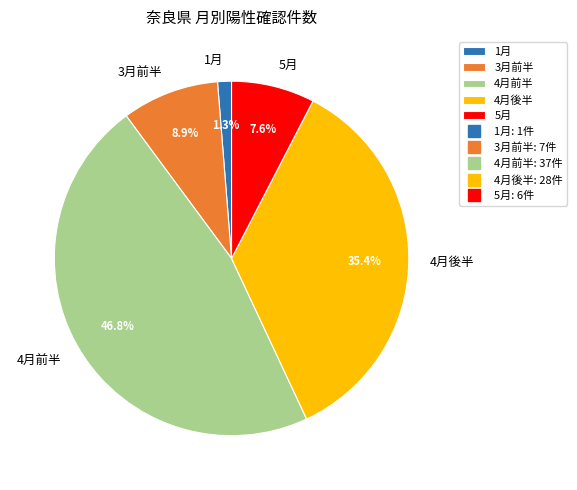

Does any single category account for the majority?

No